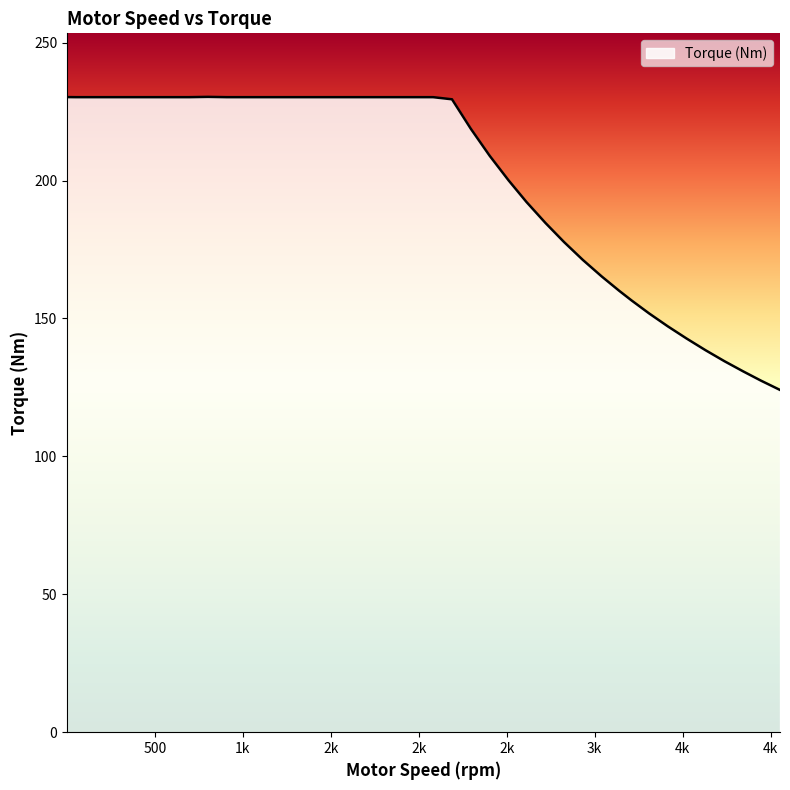

What is the greatest value displayed?

230.3